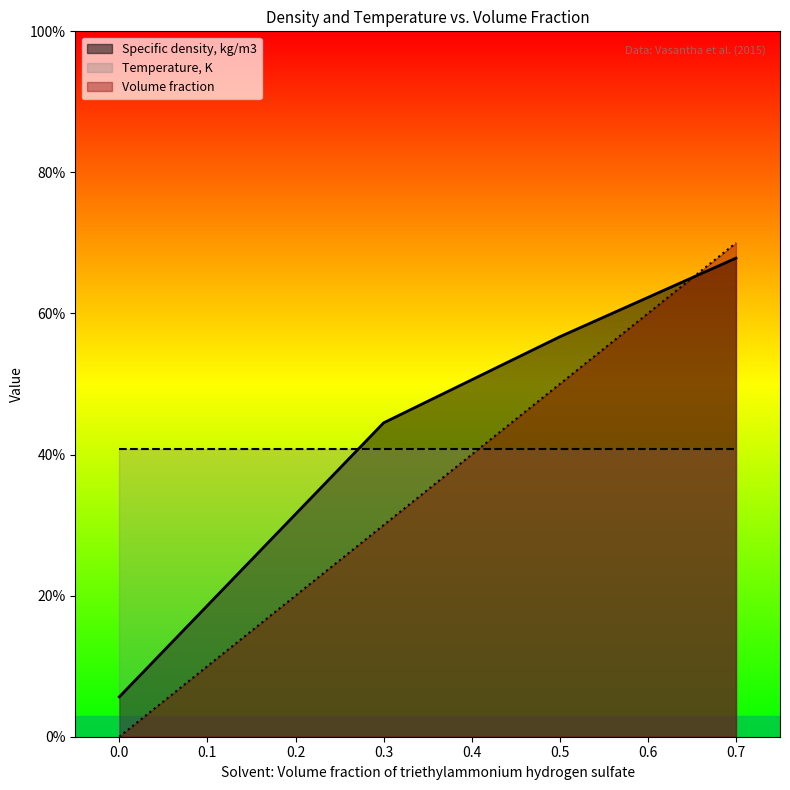

What is the sum of the Volume fraction values at 0.5 and 0.0?

50.0